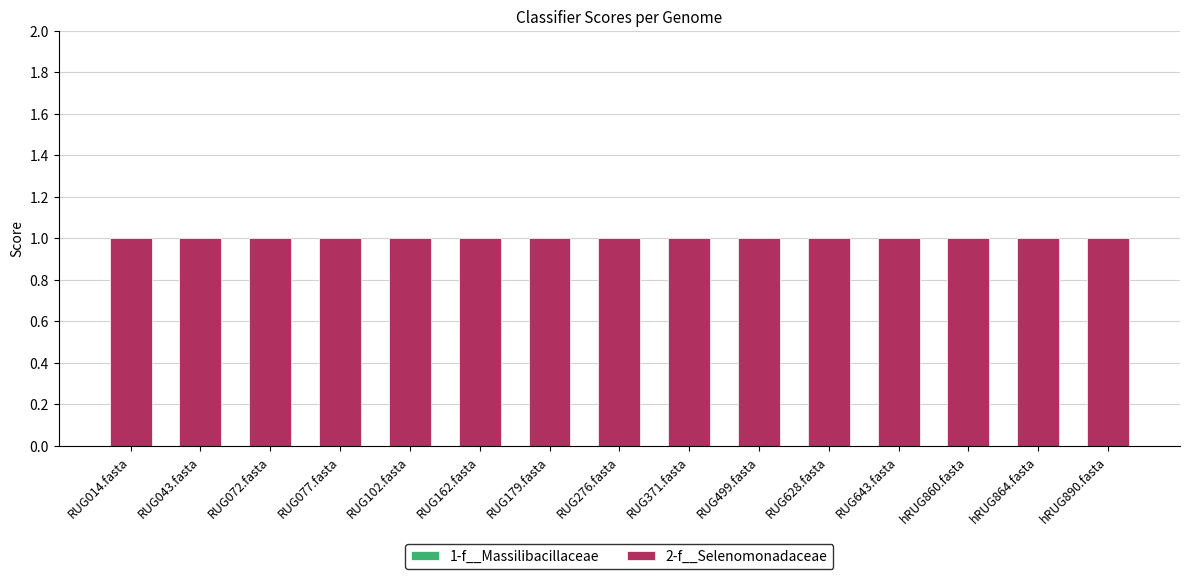

What is the label of the 8th bar from the right?

RUG276.fasta